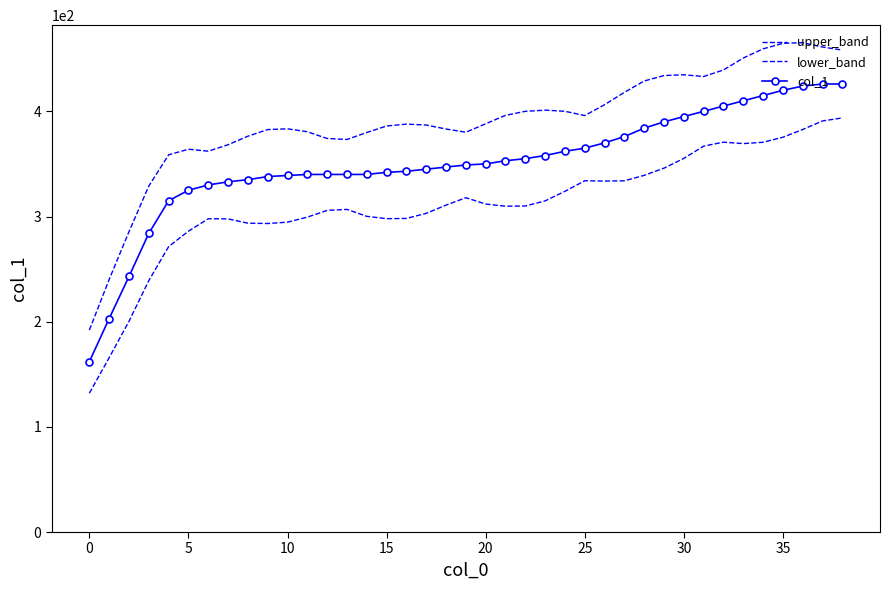

Which category has the highest value in the upper_band series?

36